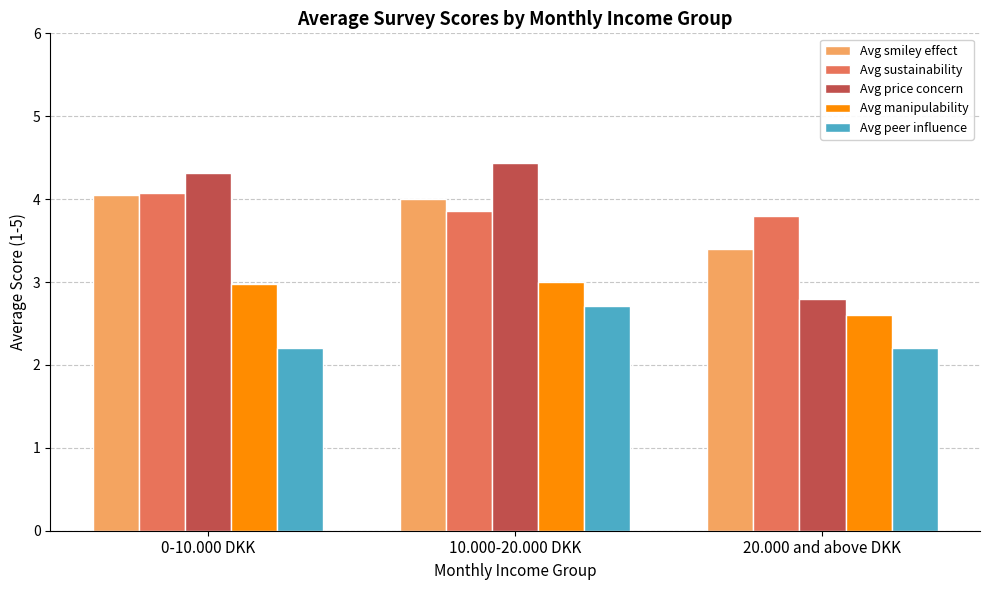

What are all the series names shown in the legend?

Avg smiley effect, Avg sustainability, Avg price concern, Avg manipulability, Avg peer influence